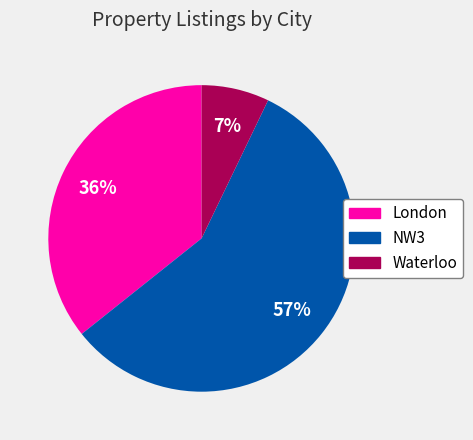

The NW3 slice represents 57% of the pie. True or false?

True